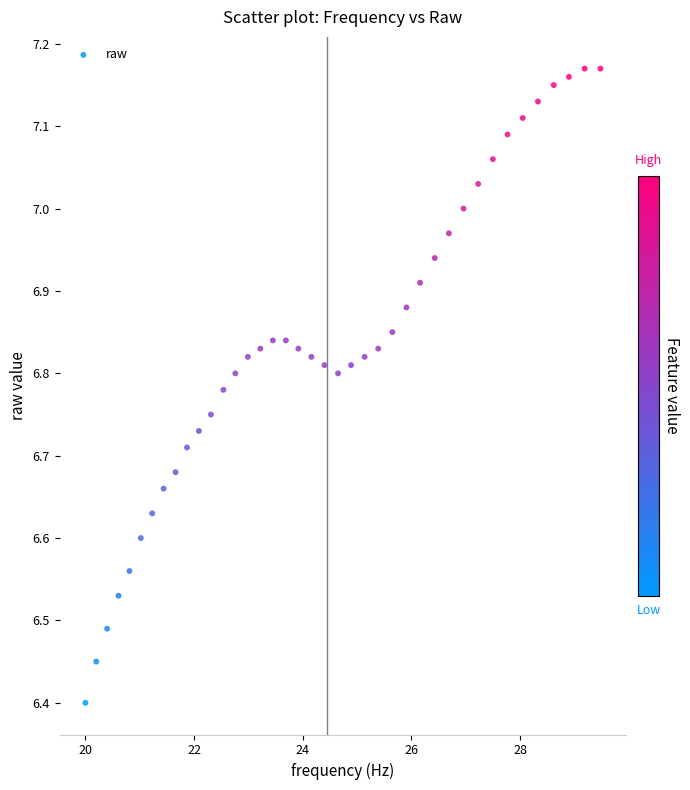

What Y value in the scatter plot is closest to 6?

6.4